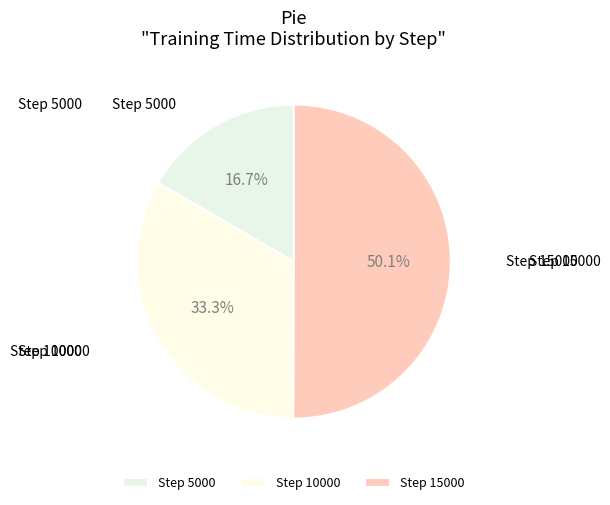

Rank the categories by value from highest to lowest.

Step 15000, Step 10000, Step 5000